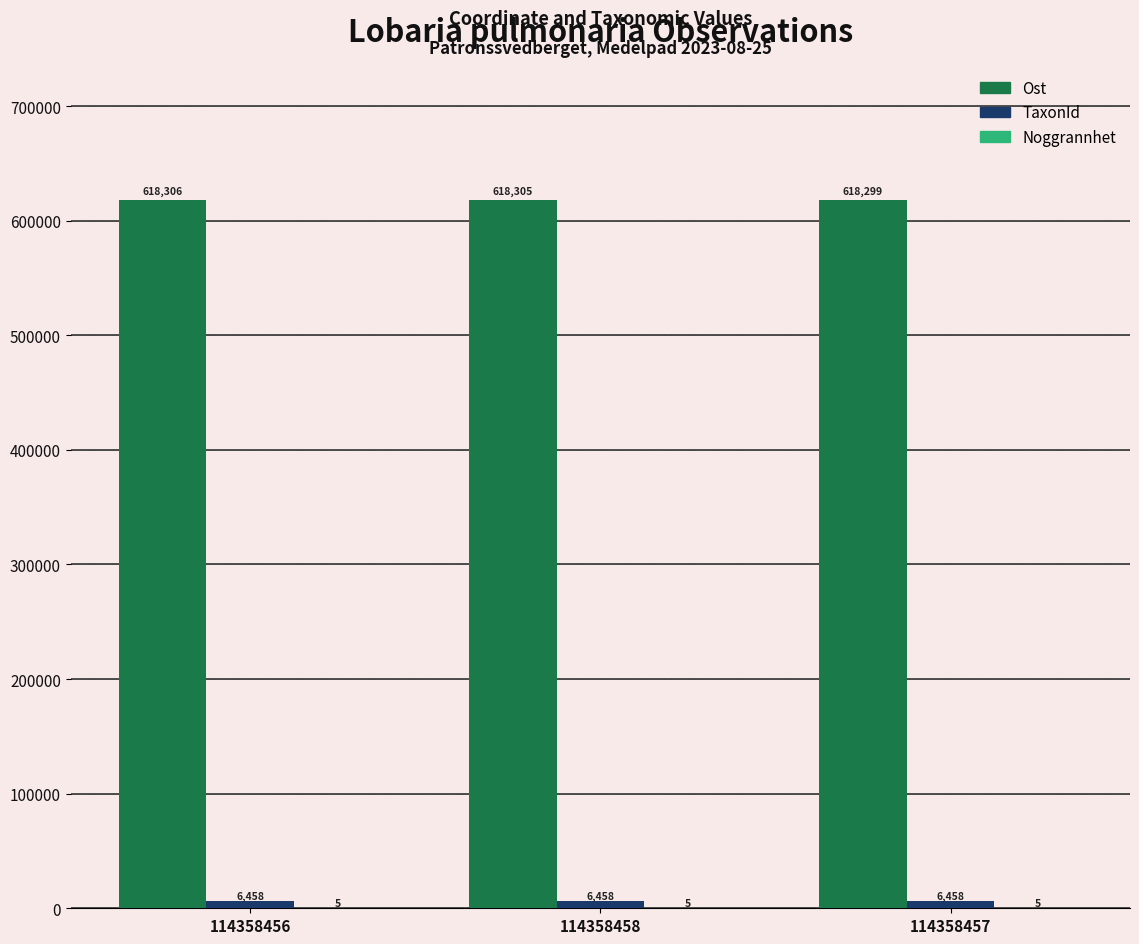

What is the approximate value of Ost at 114358457?

618299